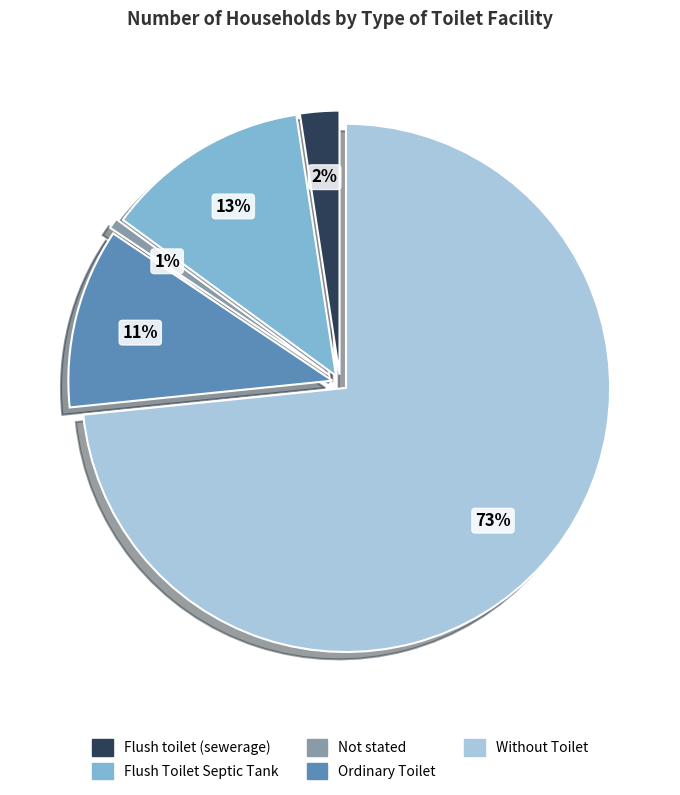

To the nearest percent, what percentage of the pie is Ordinary Toilet?

11%